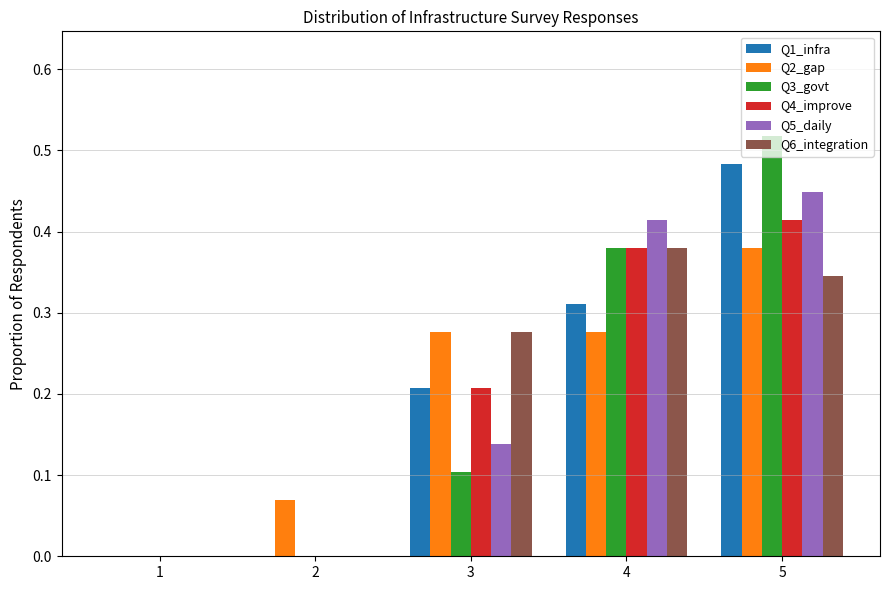

What is the sum of all Q4_improve values?

1.0